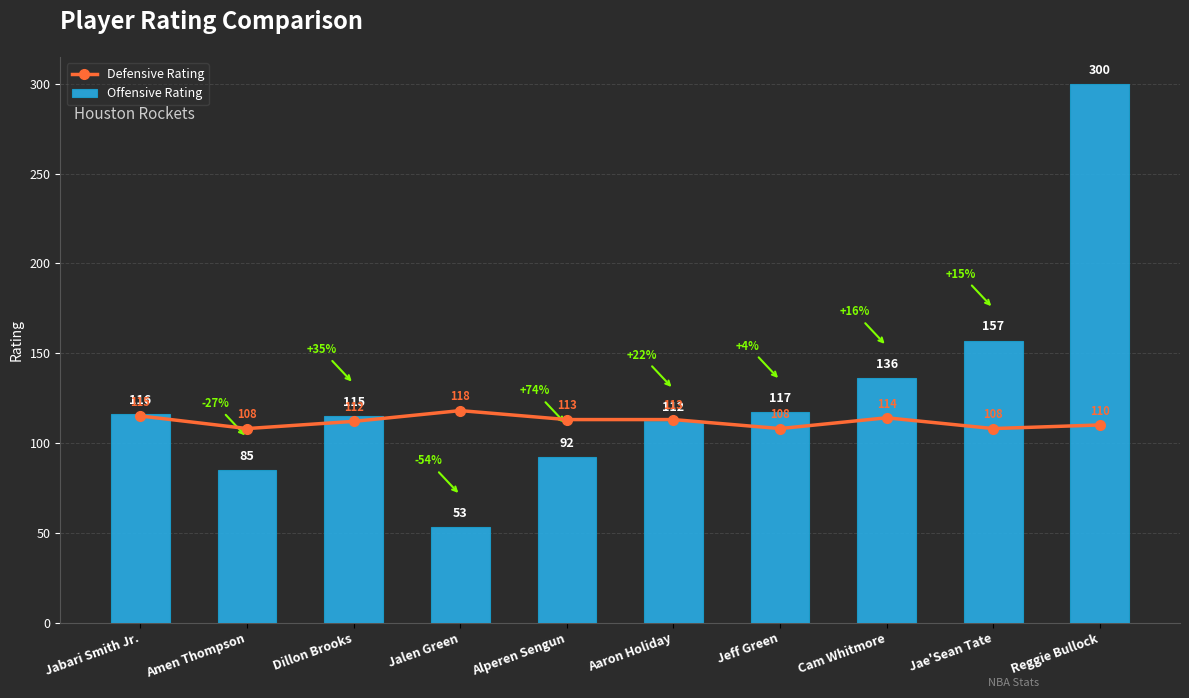

What is the average value of the Defensive Rating series?

112